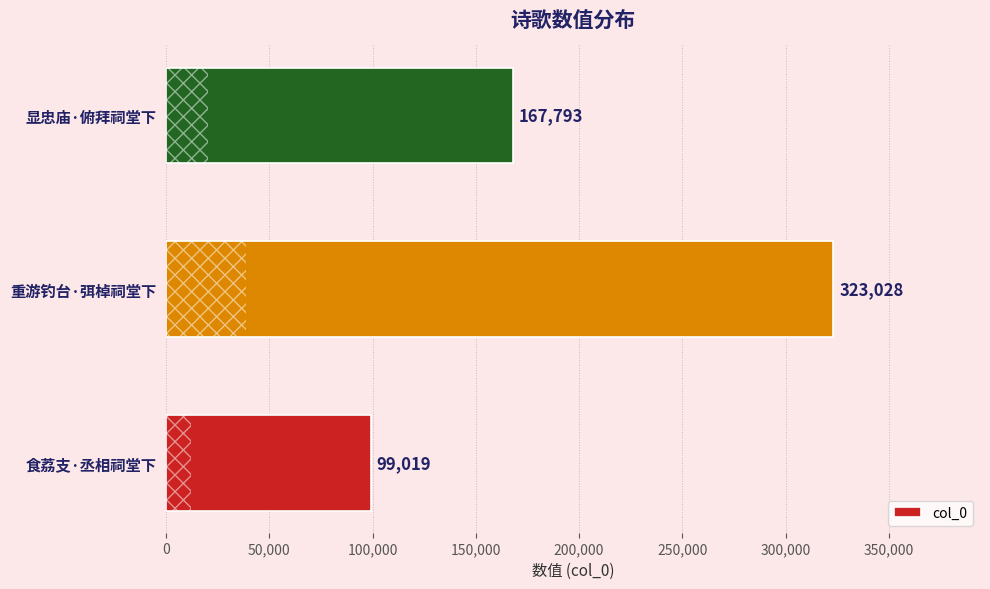

Does the chart contain any negative values?

No